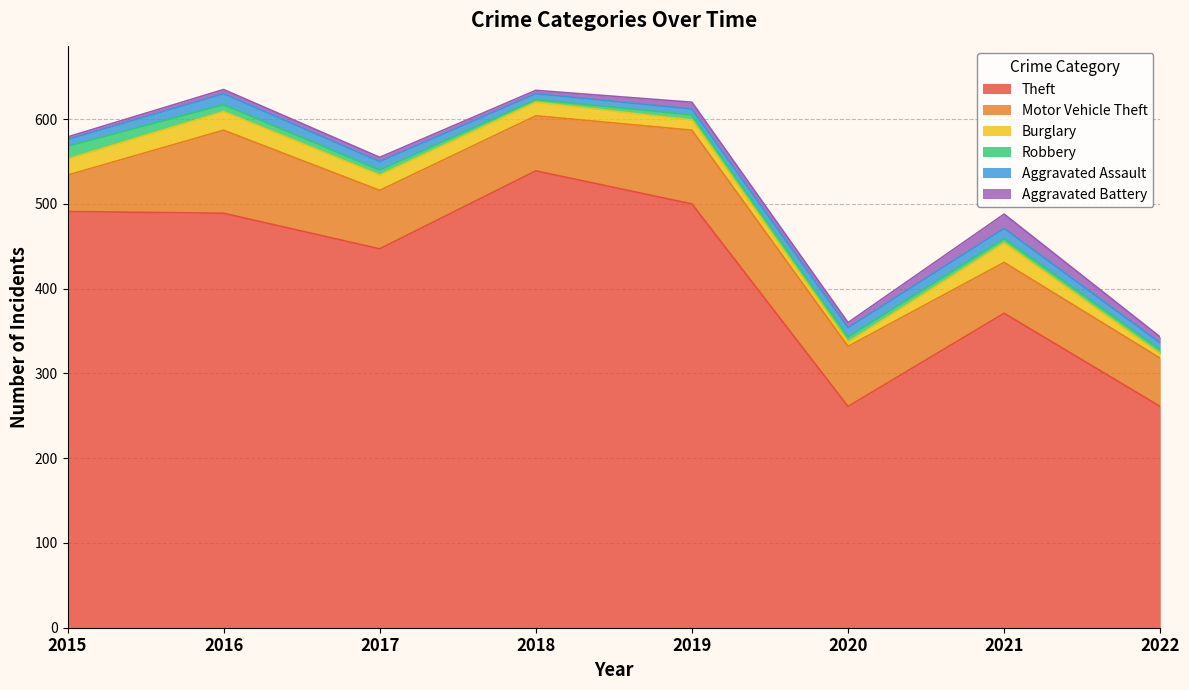

How many lines are shown in the chart?

6